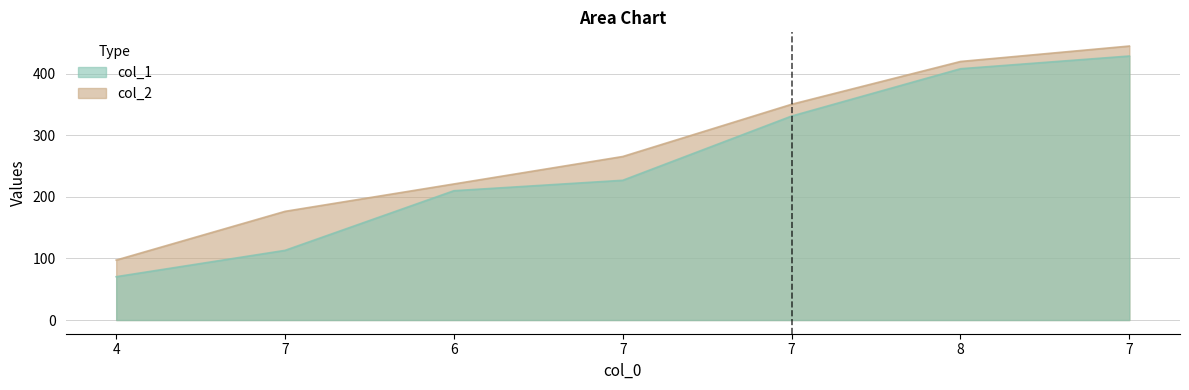

Between 7 and 8, which is larger?

8